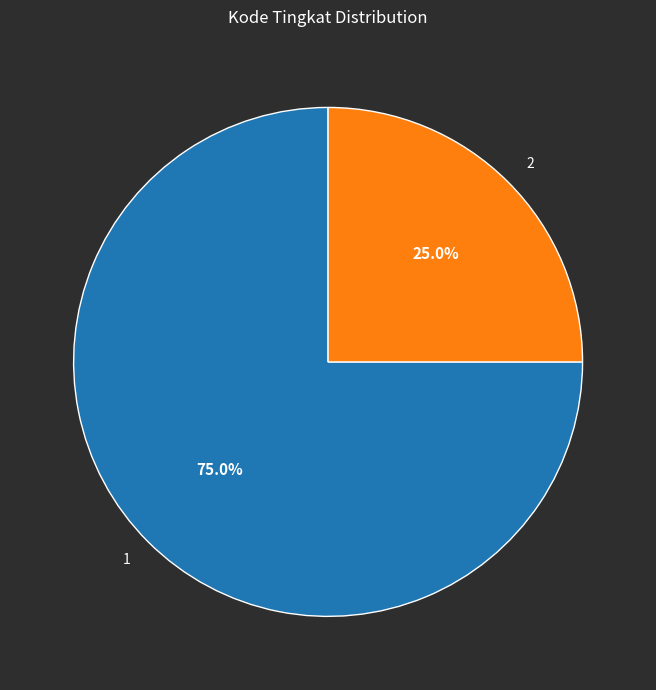

How many segments does this pie chart have?

2